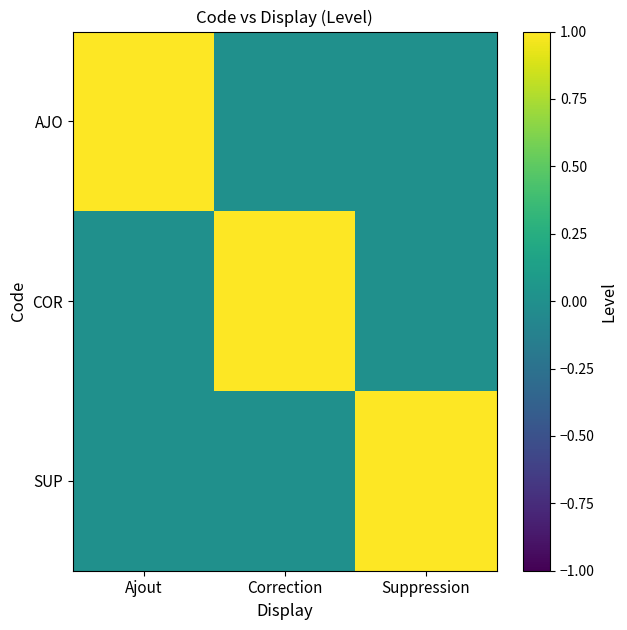

What is the total value across all series at Ajout?

1